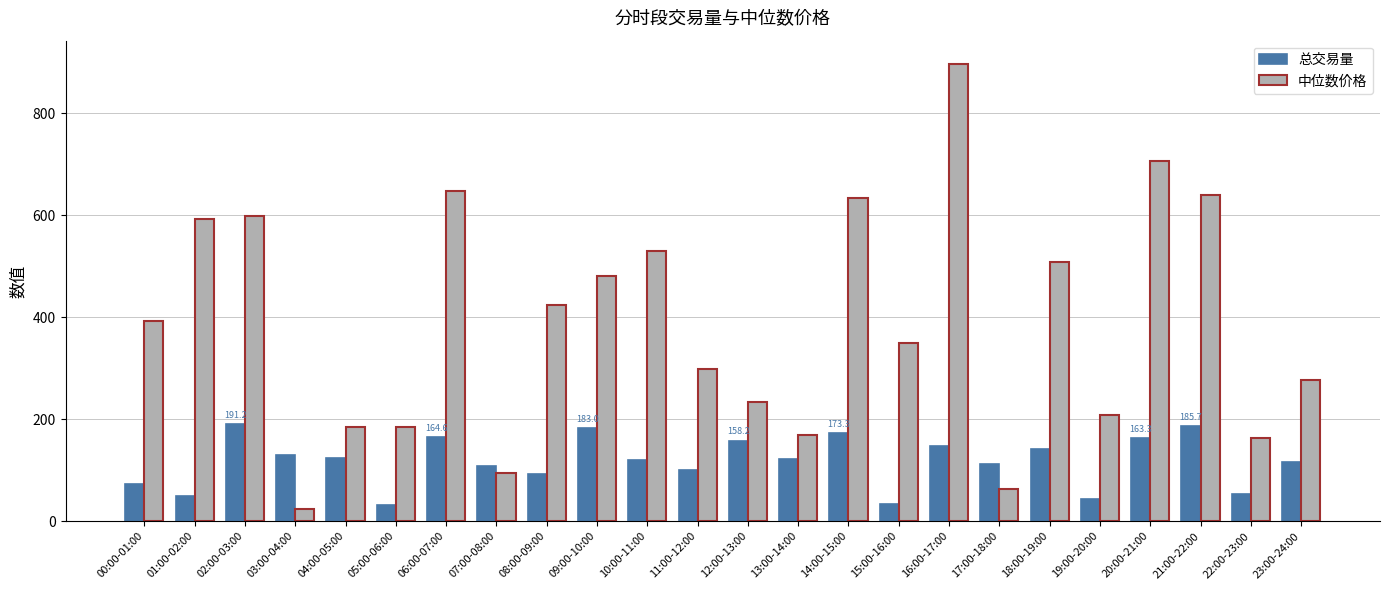

Is it true that 中位数价格 equals 277.0 at 23:00-24:00?

True